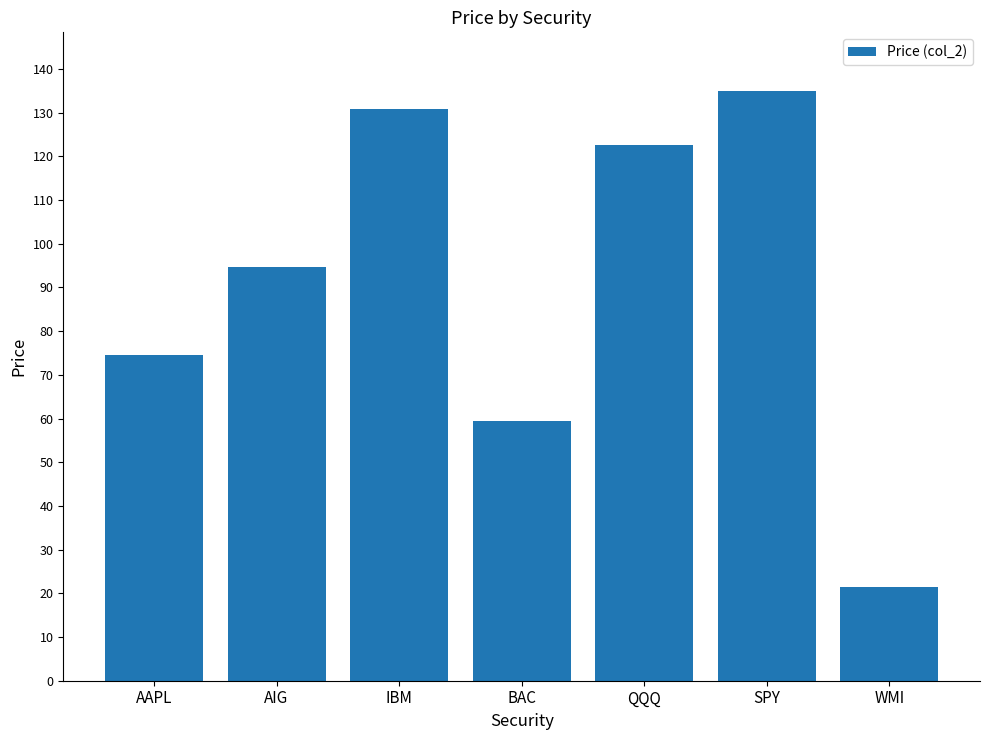

Reading left to right, extract all data points from this chart.

AAPL=74.5	AIG=94.7	IBM=130.8	BAC=59.4	QQQ=122.7	SPY=134.9	WMI=21.5